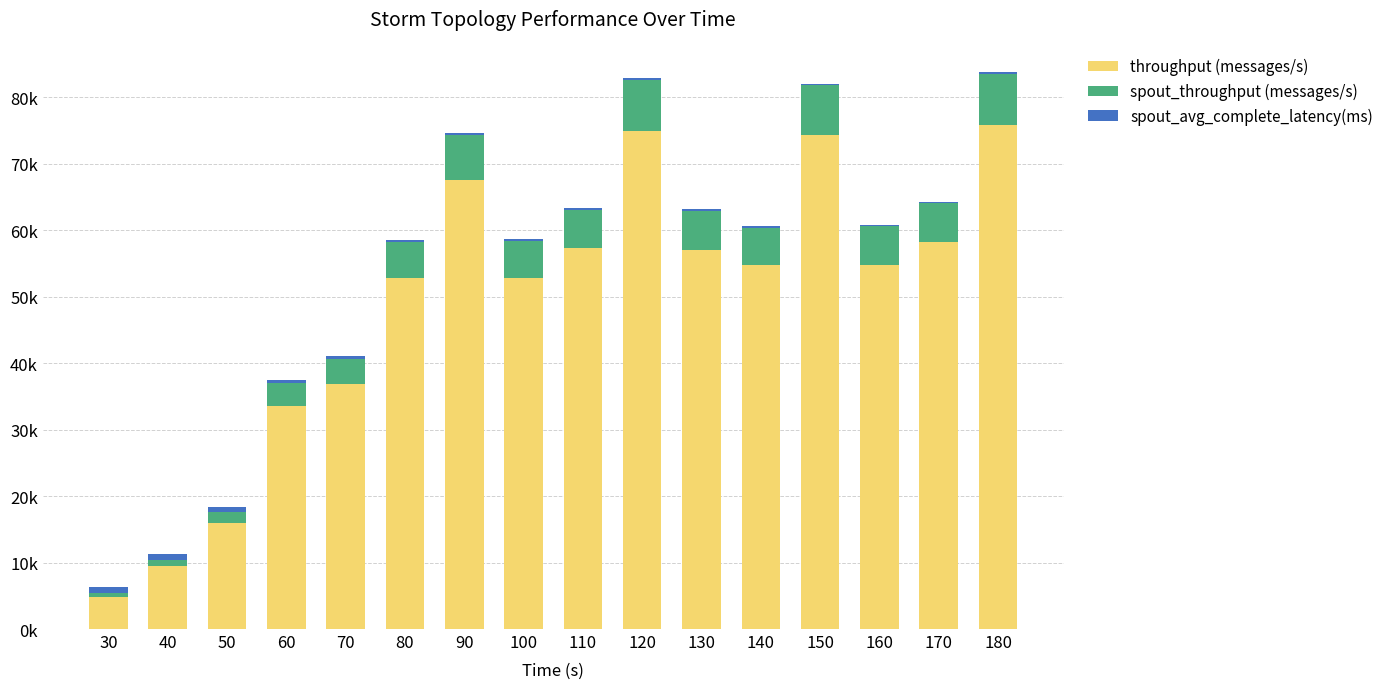

What is the average value of the throughput (messages/s) series?

48.8